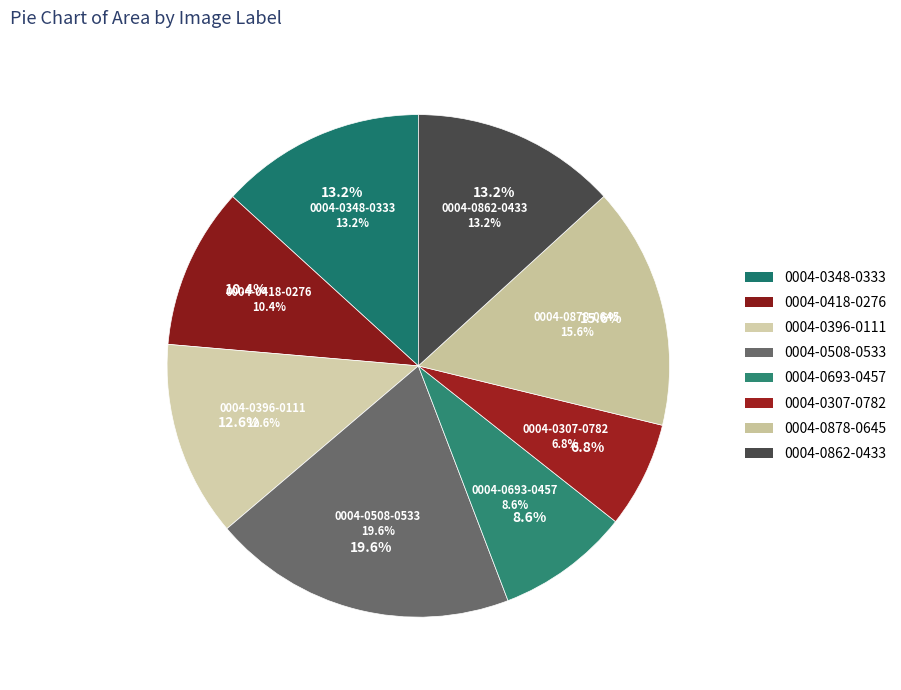

Which slice is the largest?

0004-0508-0533